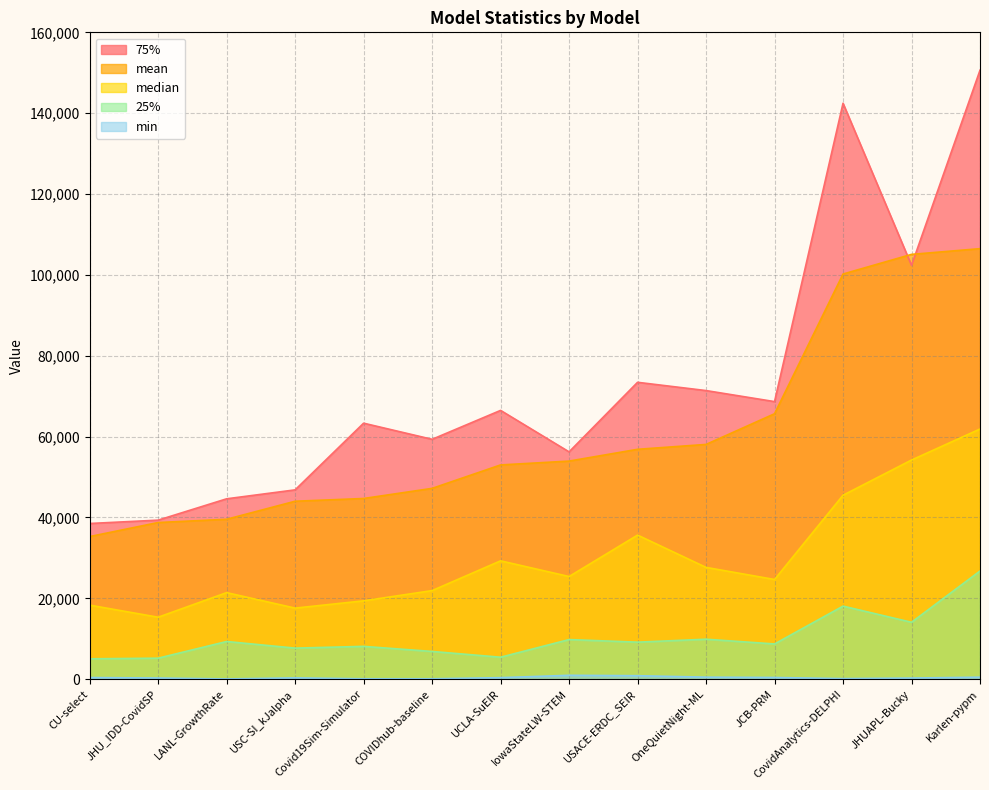

Is it true that 25% equals 5425.9 at UCLA-SuEIR?

True